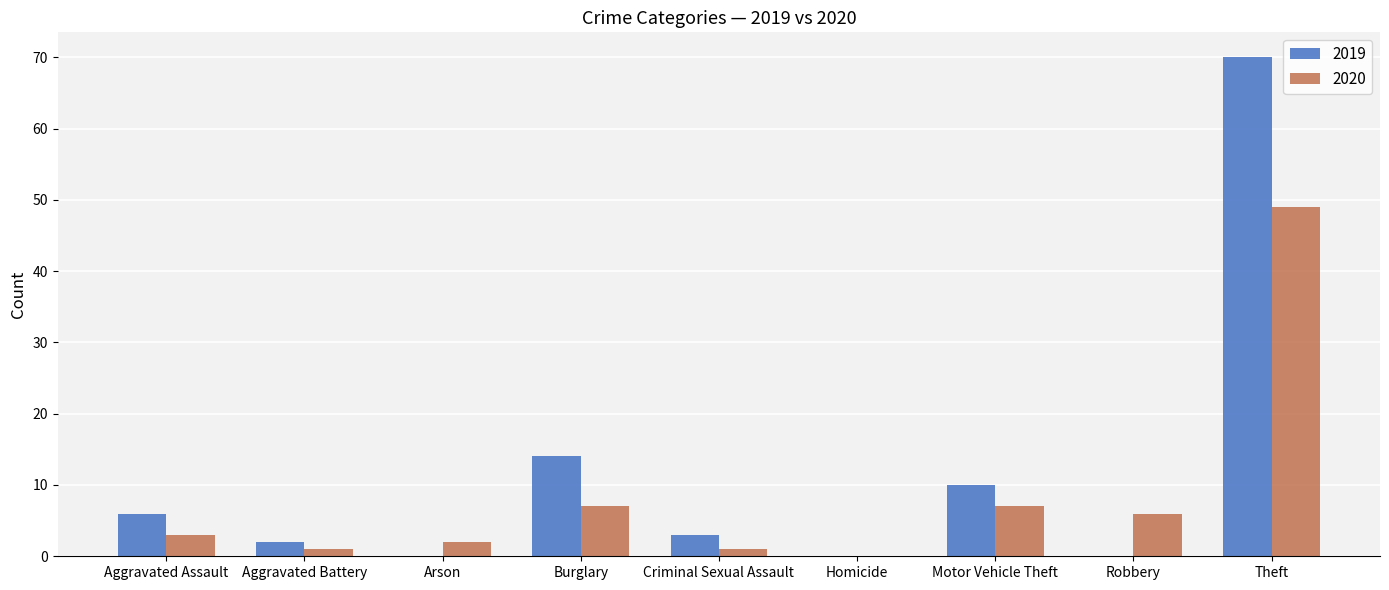

What is the maximum value for 2019?

70